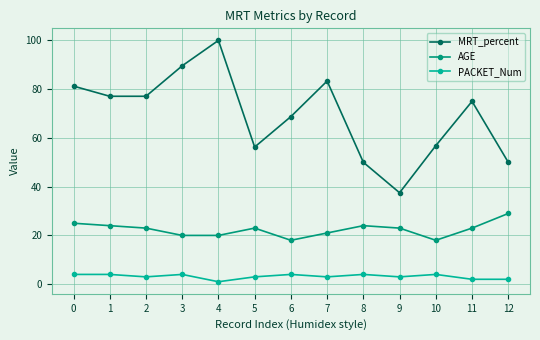

Which category has the lowest value in the PACKET_Num series?

4